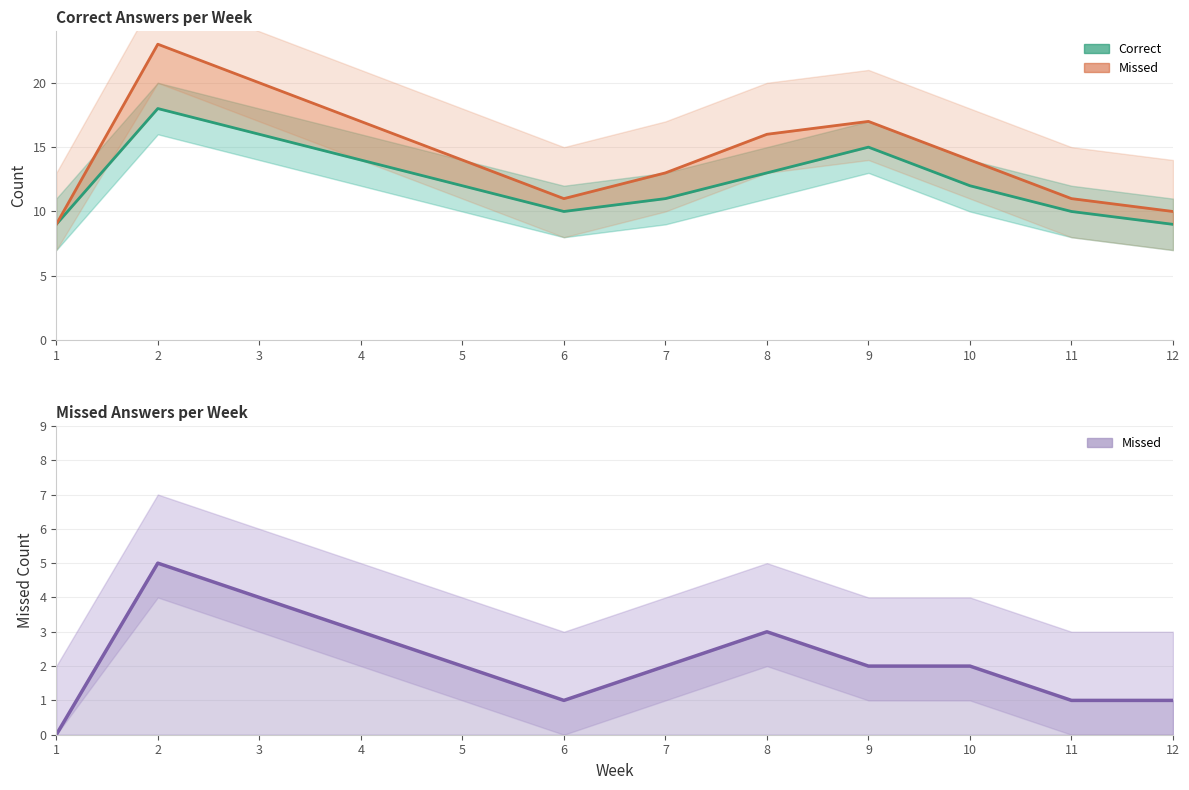

True or false: Missed + Correct and Missed intersect in this chart.

False